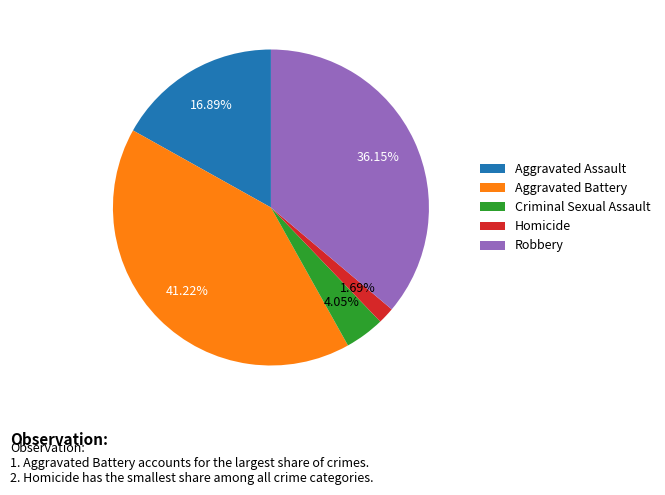

Count the number of slices in the pie.

5